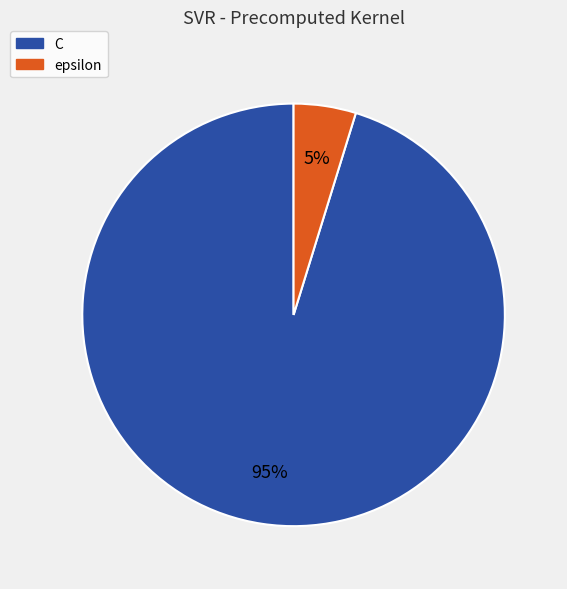

What is the ratio of the value at epsilon to the value at C?

0.1